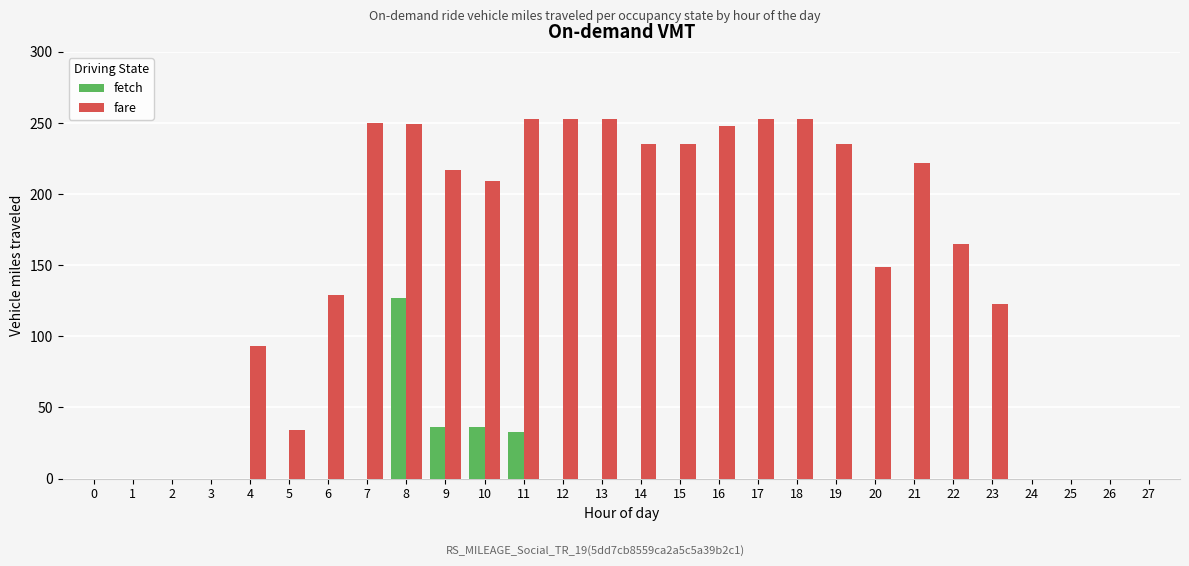

Does the chart contain stacked bars?

No